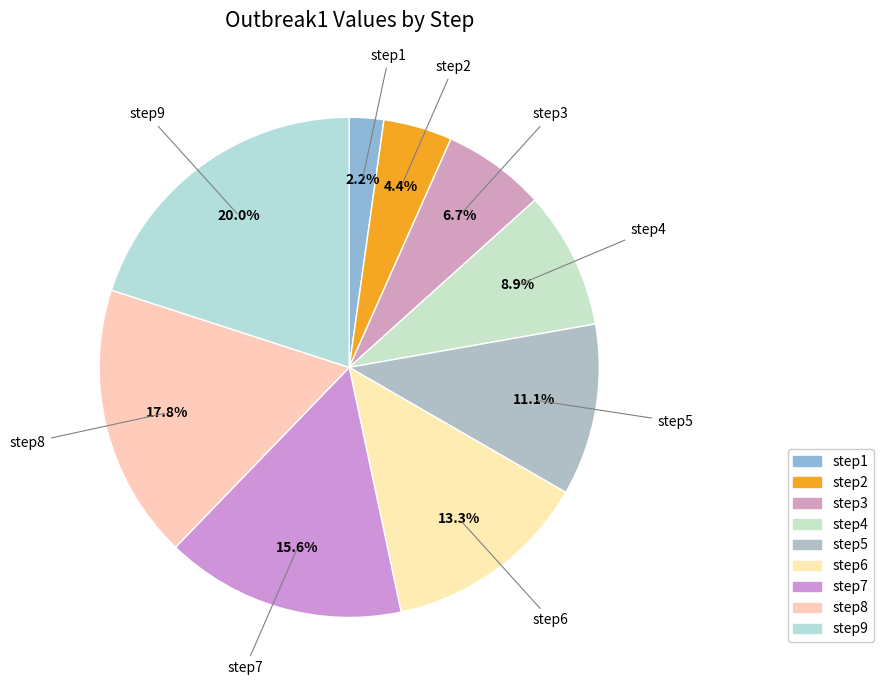

Which category has the biggest portion of the pie?

step9